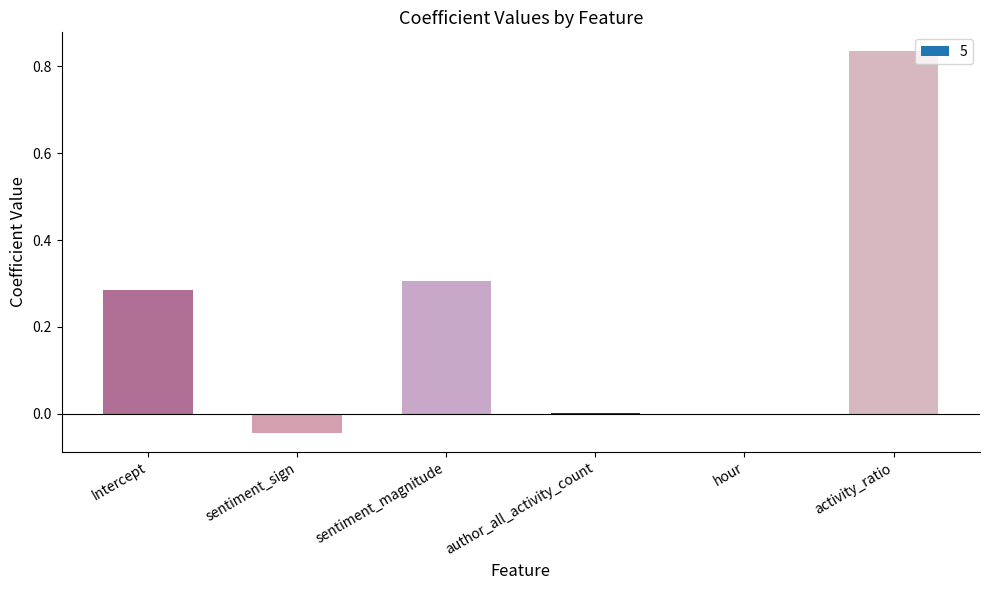

At which label does the data first exceed 0?

Intercept